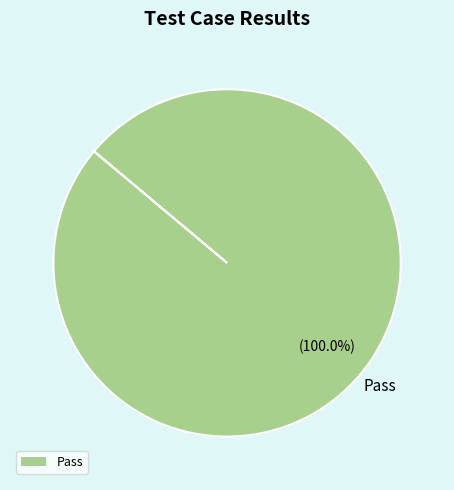

Rank the categories by value from highest to lowest.

Pass